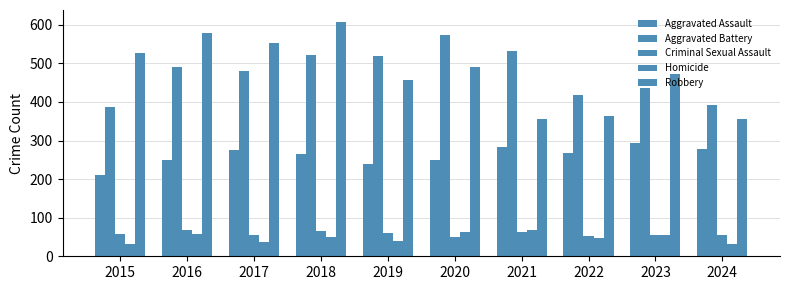

What is the value of the Aggravated Battery bar at the 5th from the left?

520